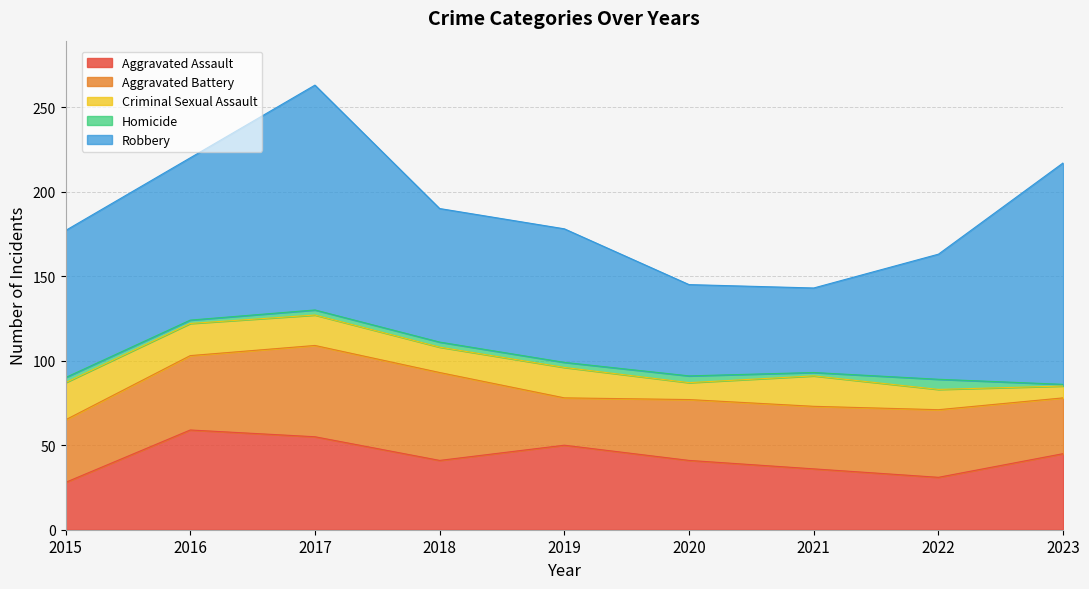

Which series has the widest spread of values?

Robbery